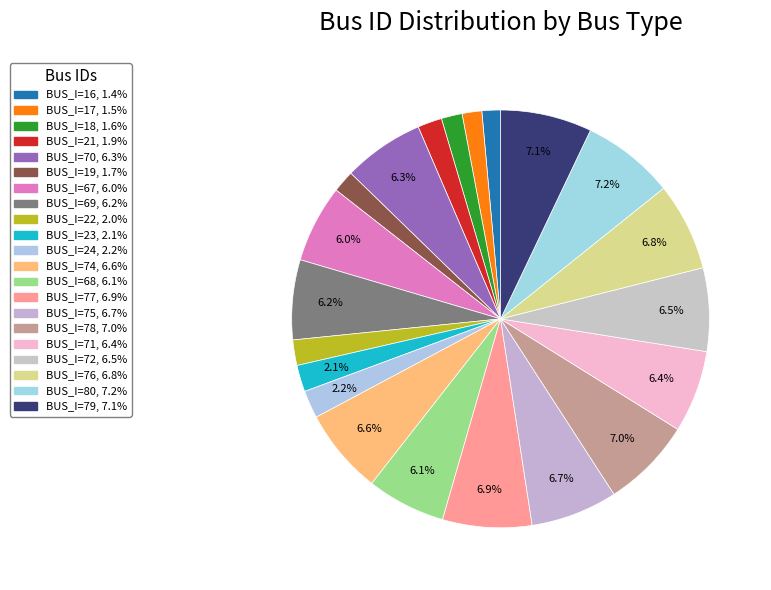

True or false: BUS_I=77 accounts for 20% of the total.

False